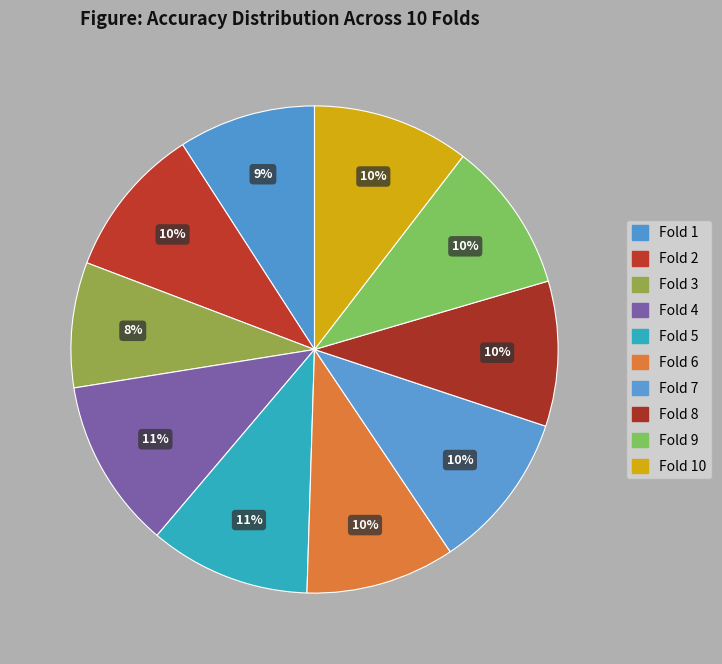

To the nearest percent, what is the difference between the largest and smallest slice percentages?

3%